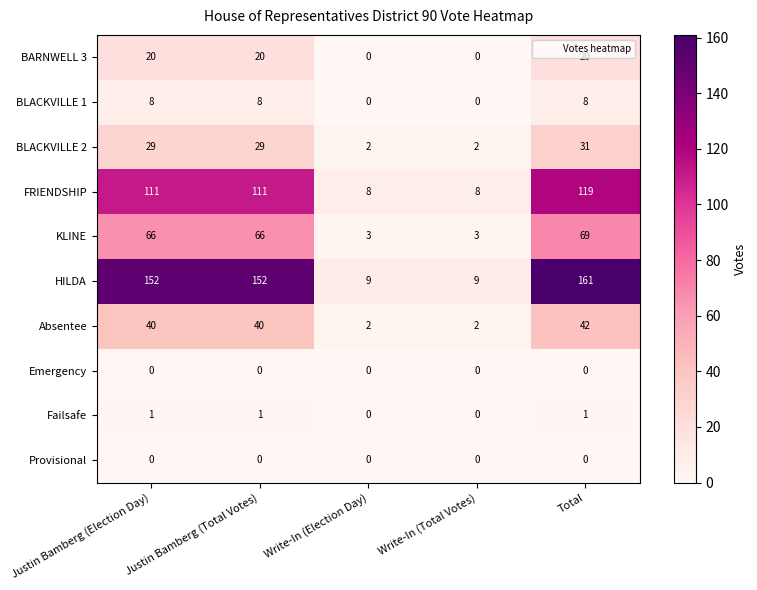

What is the greatest value displayed?

161